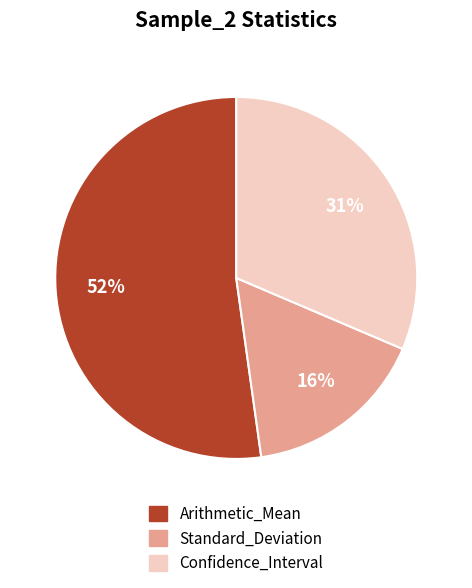

To the nearest percent, what is the difference between the largest and smallest slice percentages?

36%